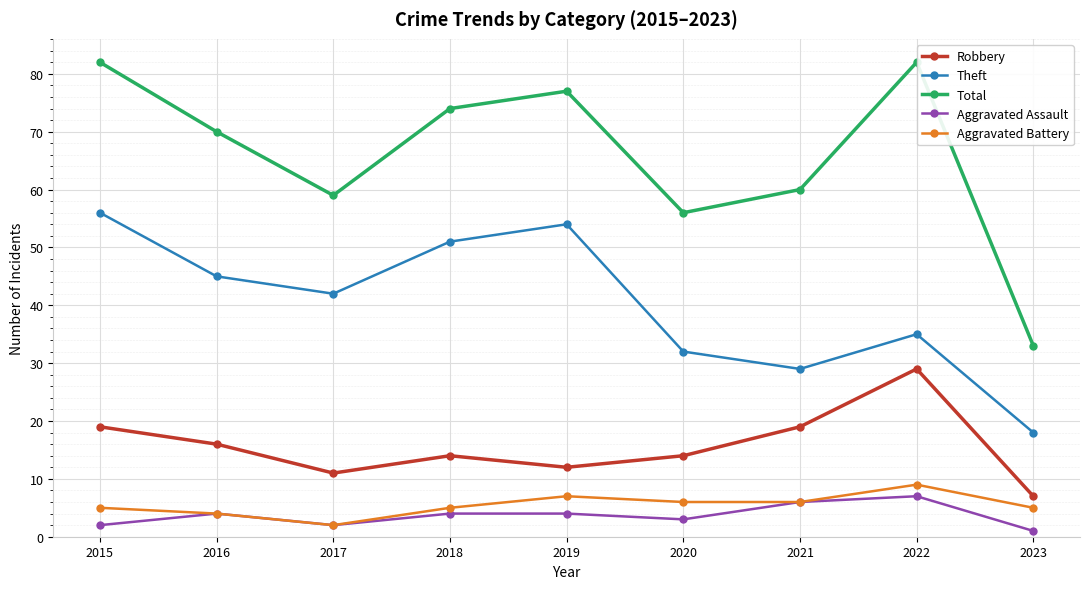

The Total series shows 82 at 2022. True or false?

True